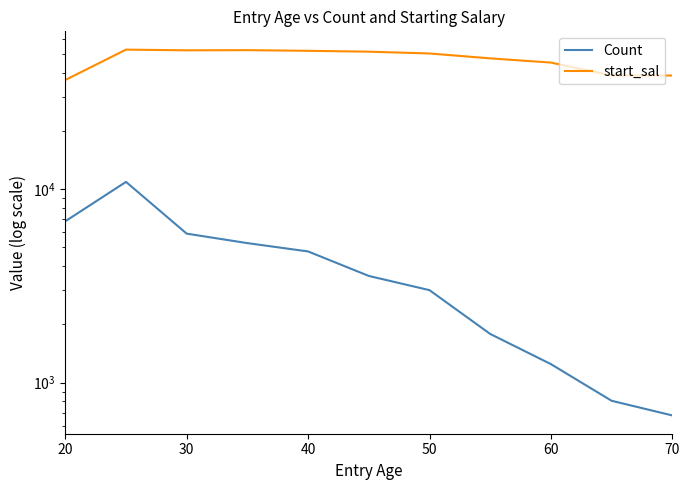

What is the total value across all series at 50?

57658.4